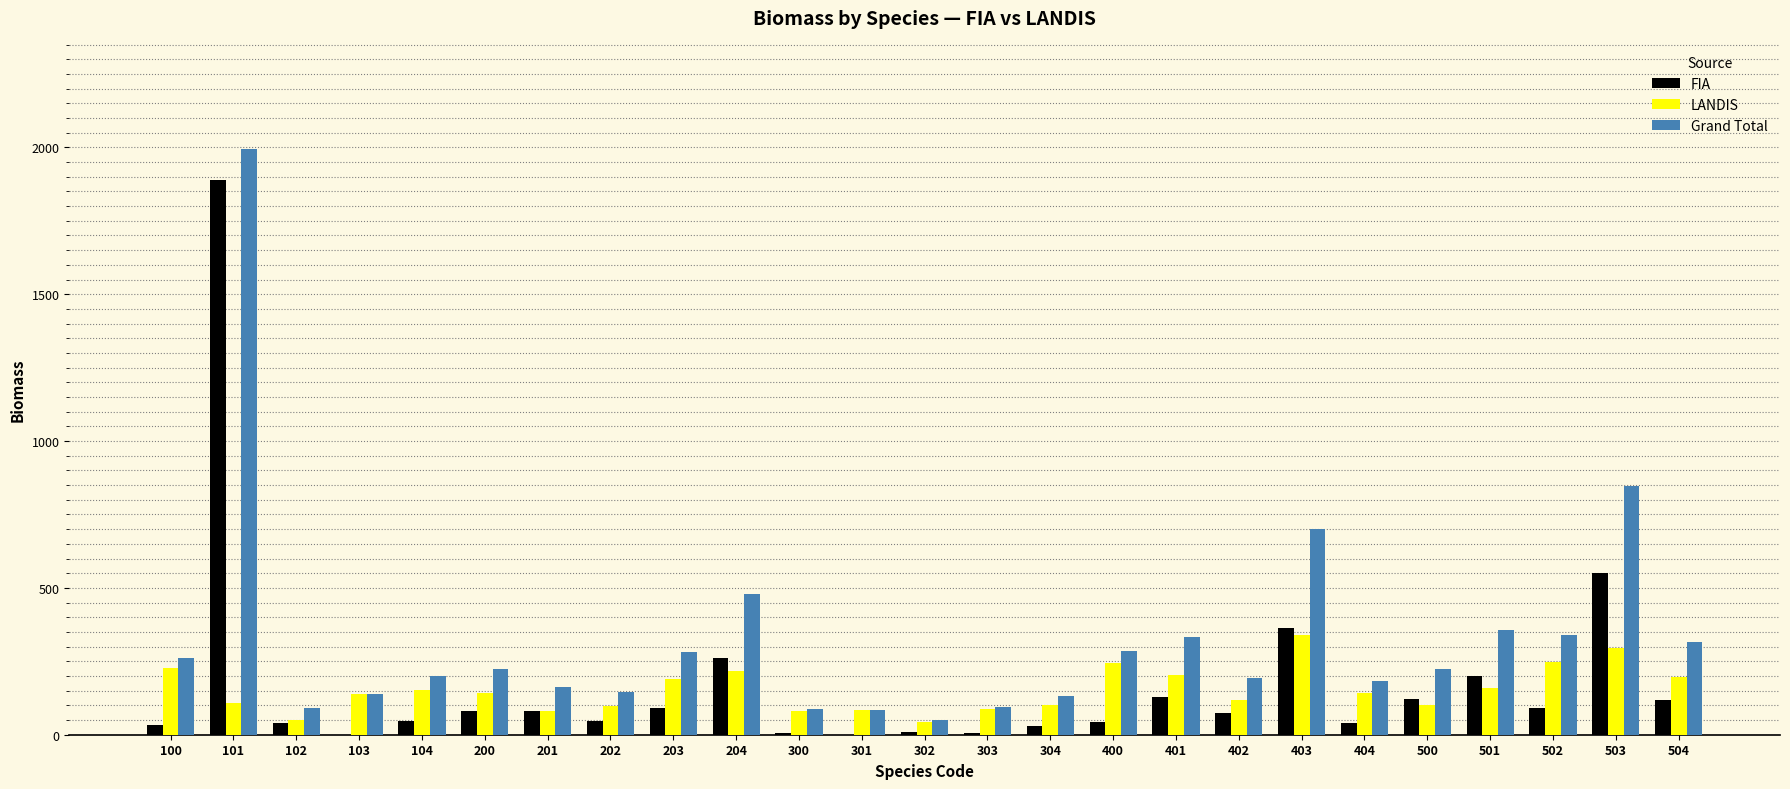

Is the value of Grand Total at 100 greater than the value of LANDIS at 503?

No